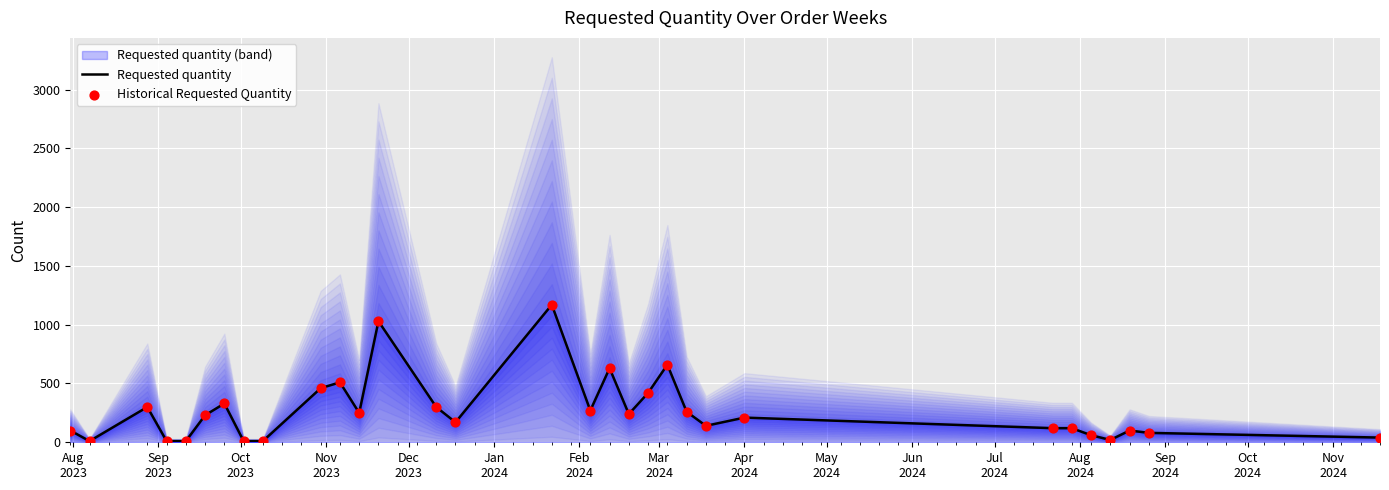

Which series has the largest Y range (max minus min)?

Requested quantity